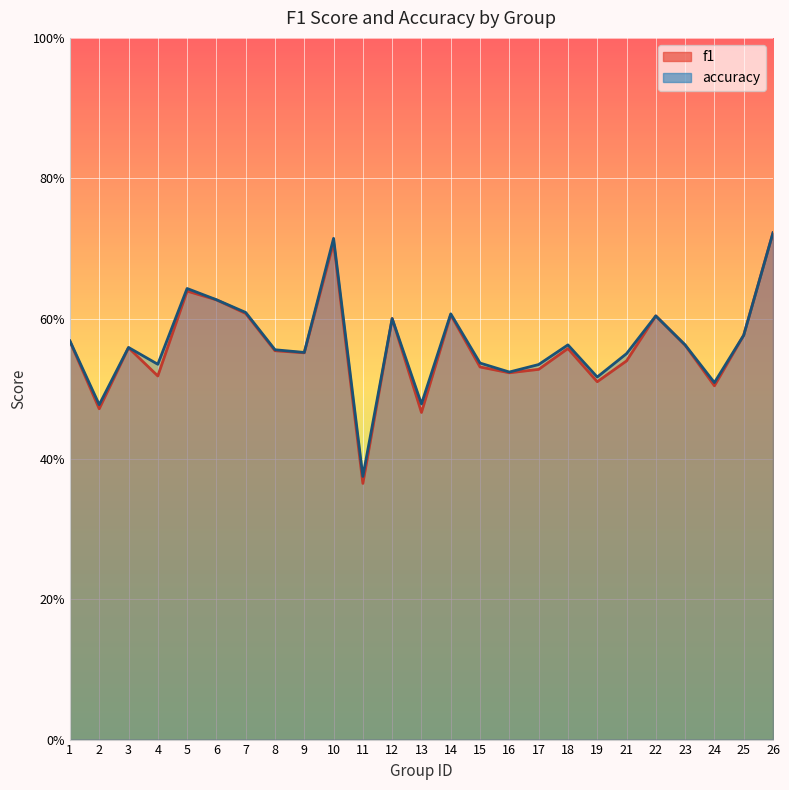

What is the lowest value of the accuracy series?

0.4